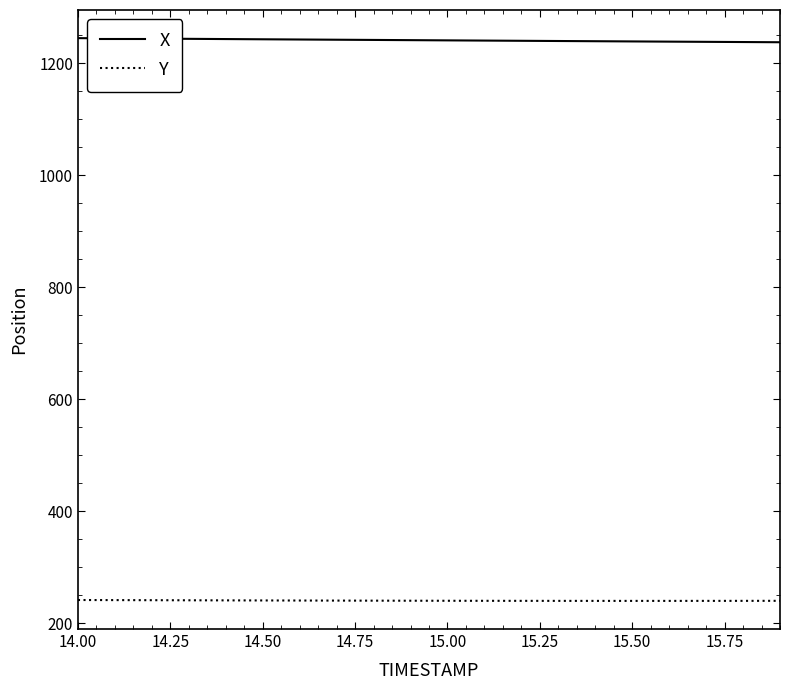

True or false: Y and X cross at least once.

False